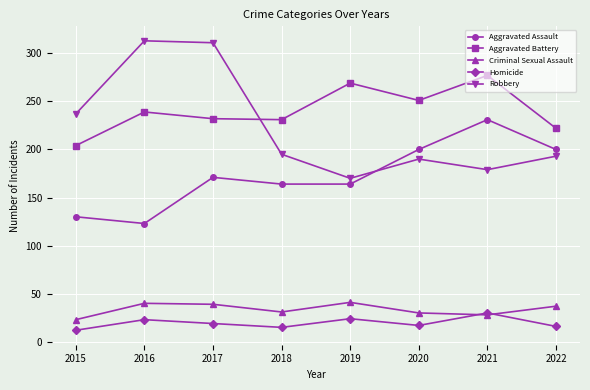

At which label is Aggravated Battery closest to 240?

2016